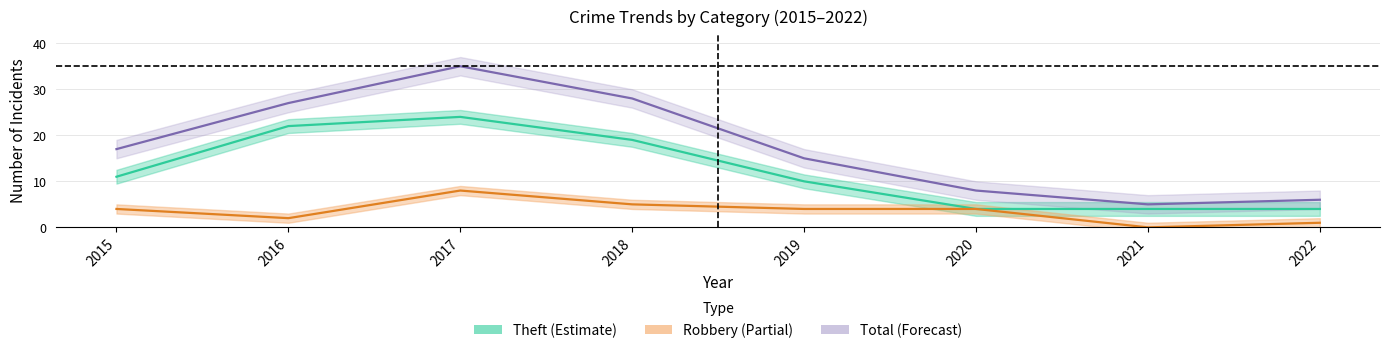

In Total, how many points are lower than both neighbors (excluding endpoints)?

1